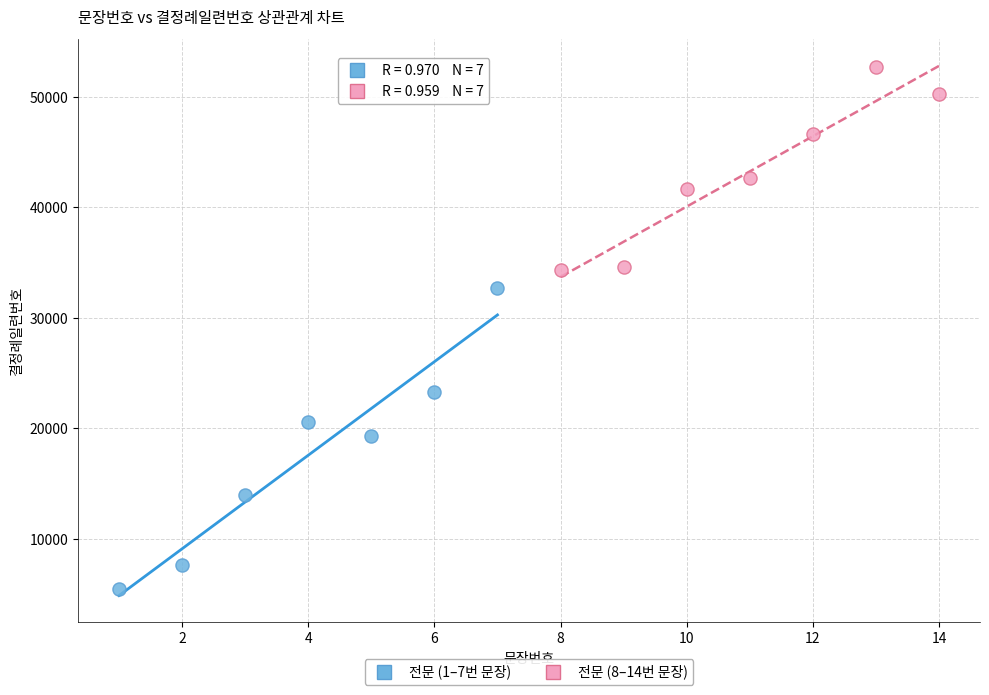

Which series has the largest Y range (max minus min)?

전문 (1–7번 문장)